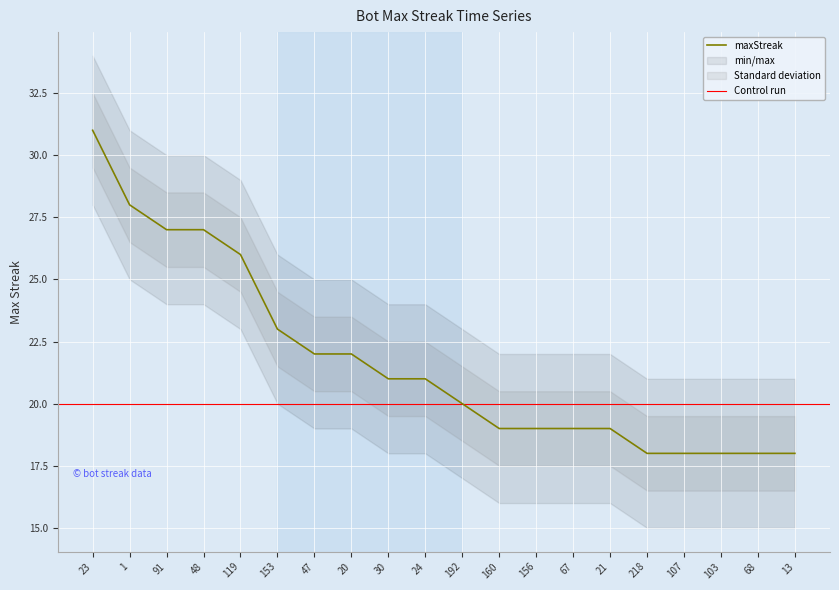

Is it true that the value at 20 is 22?

True